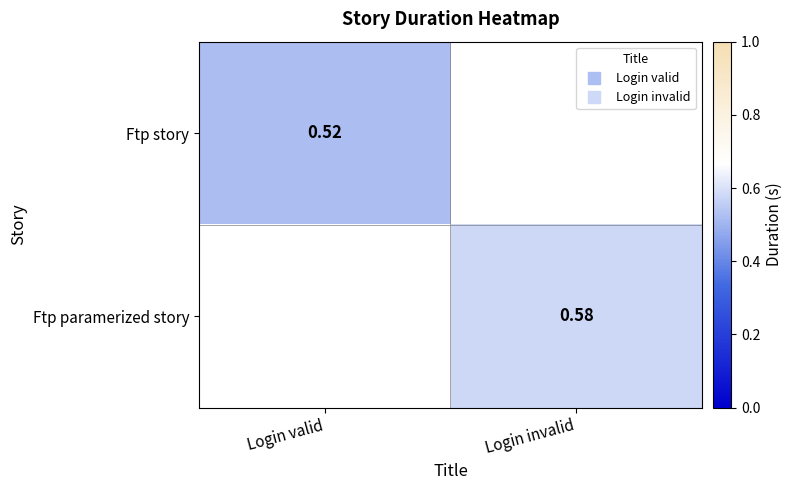

How many data points does each series have?

2